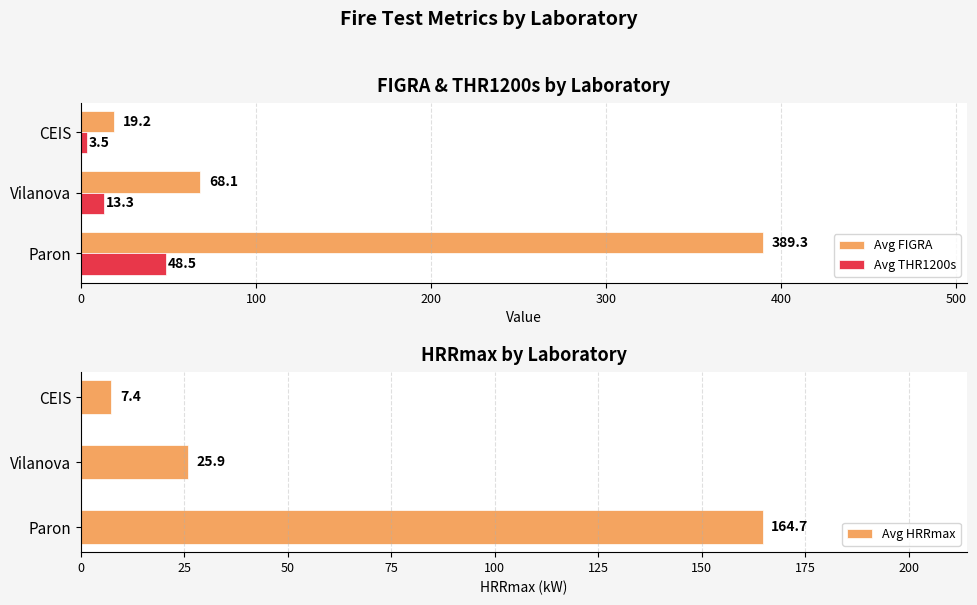

At which label is Avg FIGRA closest to 204?

Vilanova